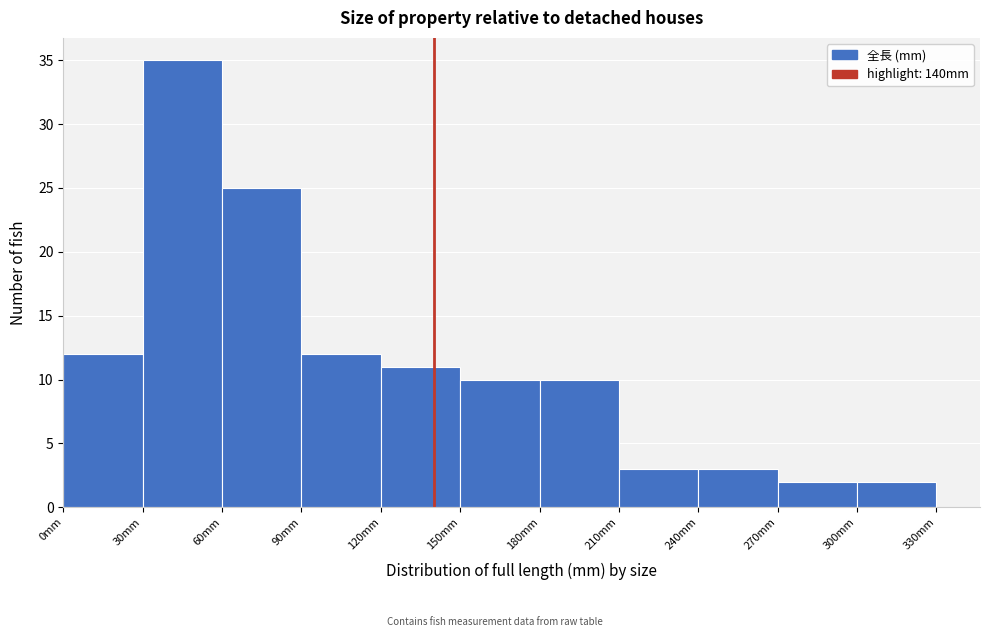

What is the height of the bar covering 0 to 30 on the x-axis? The values are not printed on the chart, so give them approximately, as read against the axis.

12